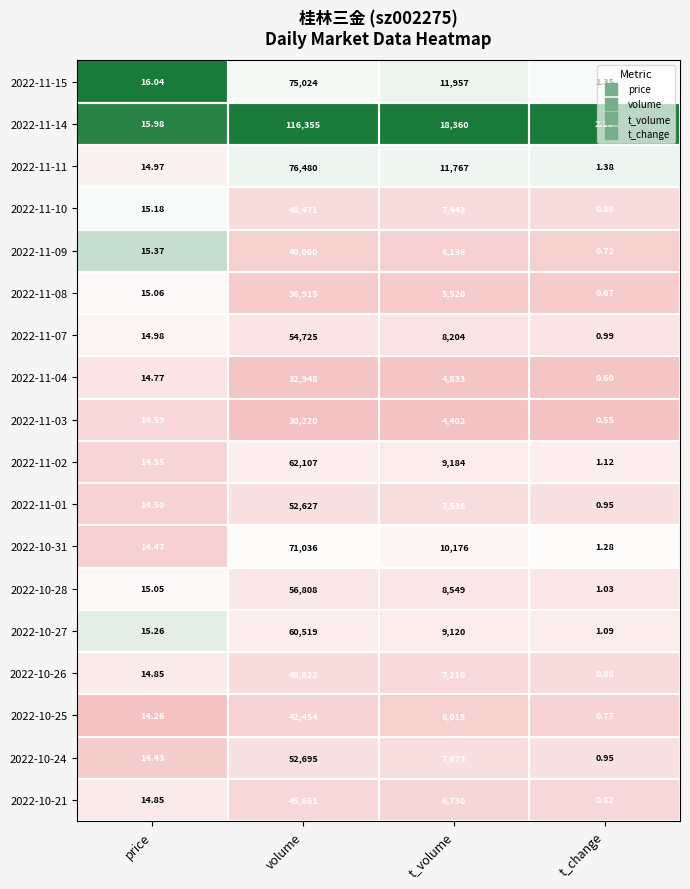

What is the difference between the highest and lowest values at price?

1.8